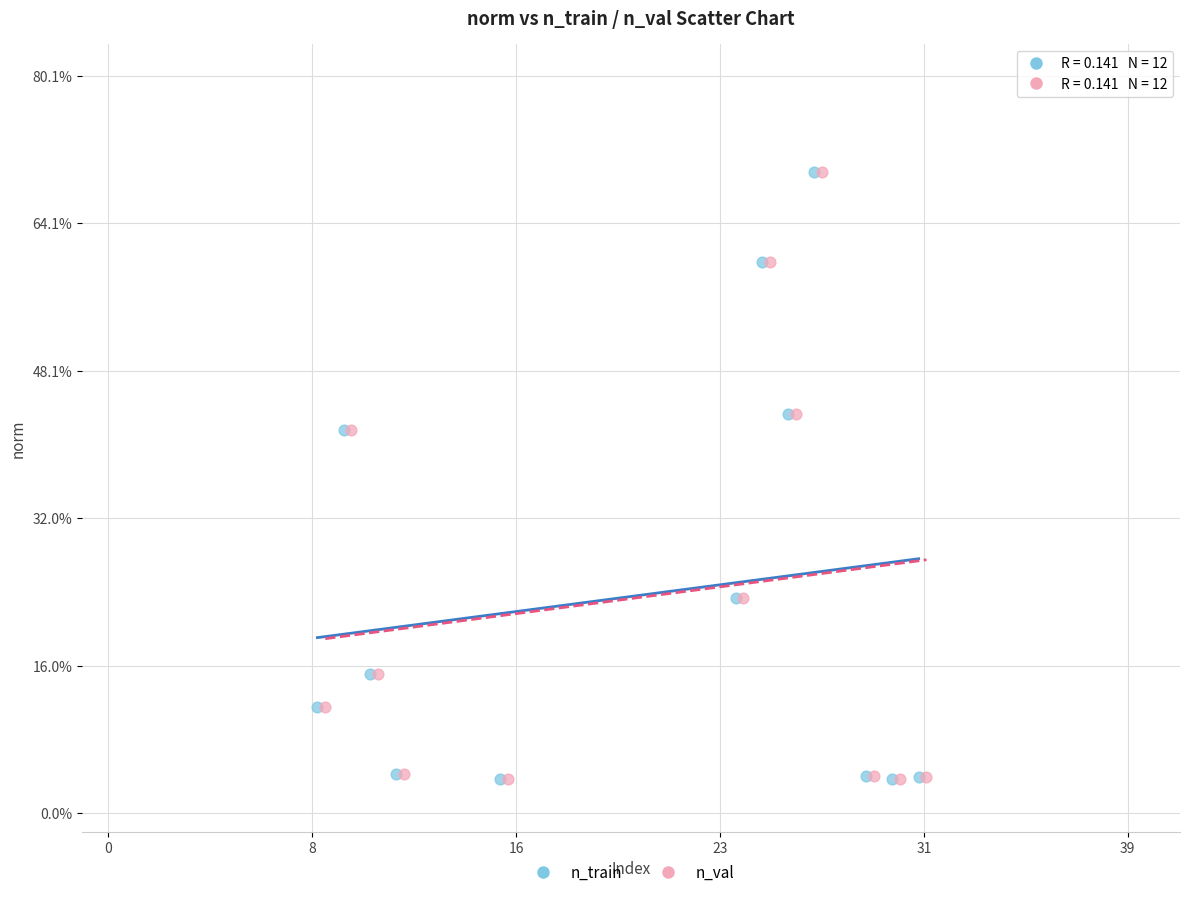

What are all the series names shown in the legend?

n_train, n_val